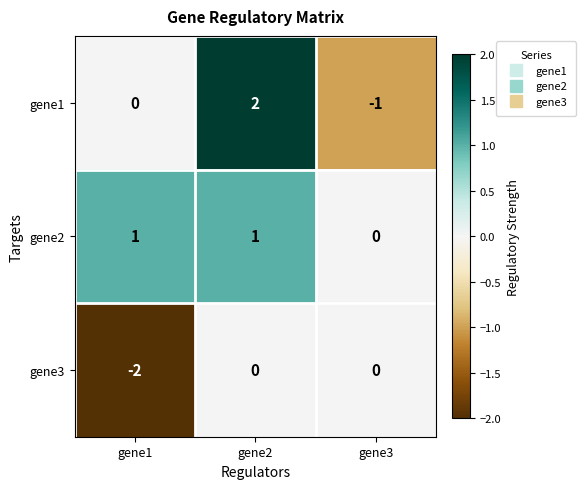

Reading left to right, transcribe all the data shown in this chart.

gene1: gene1=0	gene2=2	gene3=-1
gene2: gene1=1	gene2=1	gene3=0
gene3: gene1=-2	gene2=0	gene3=0